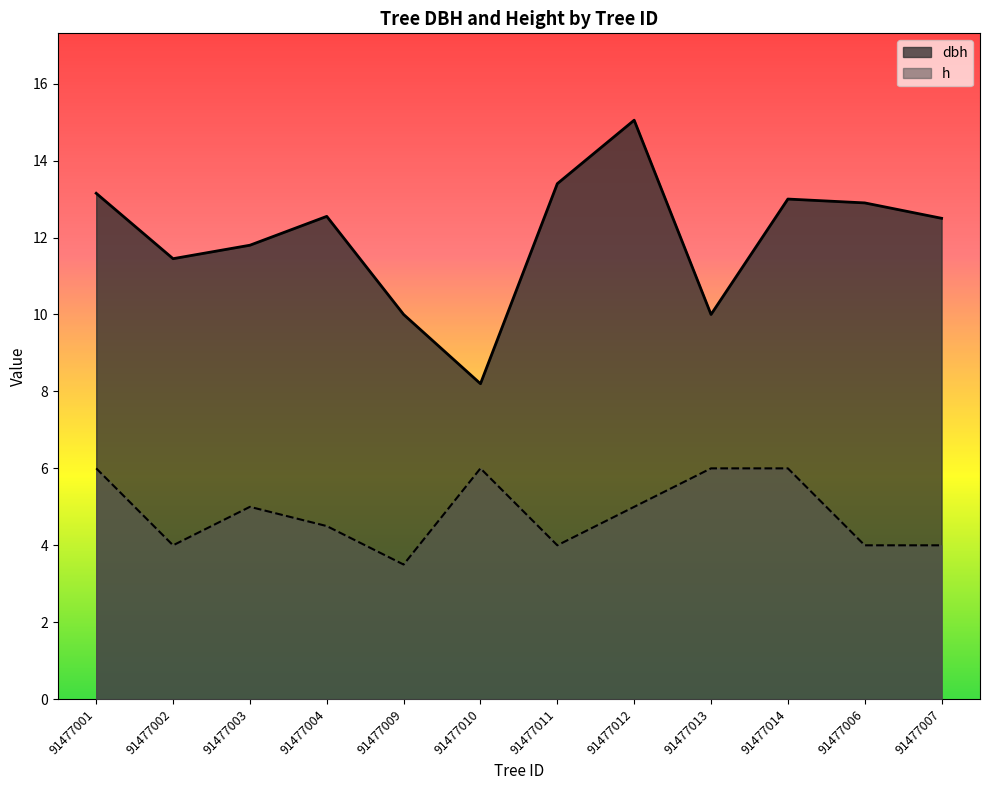

Between 91477004 and 91477012, which series saw the biggest shift?

dbh